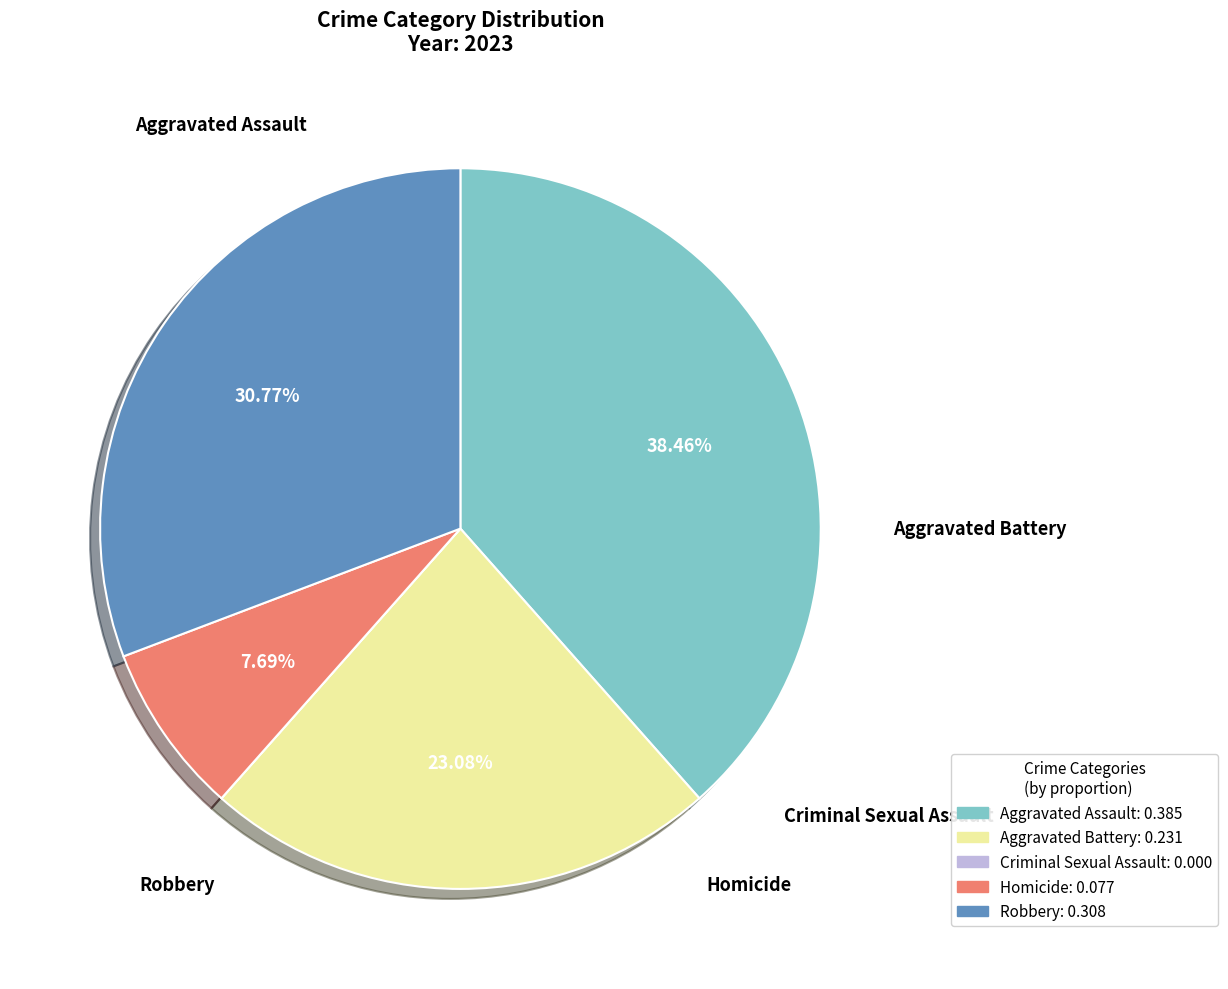

To the nearest percent, what is the combined percentage of Criminal Sexual Assault and Aggravated Assault?

38%